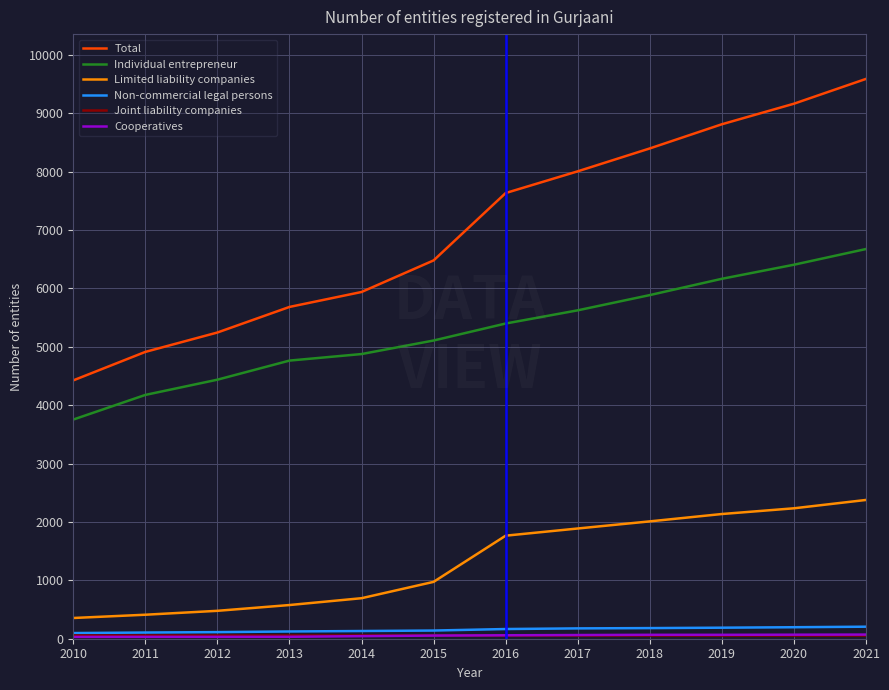

Which series has the largest range (max minus min)?

Total